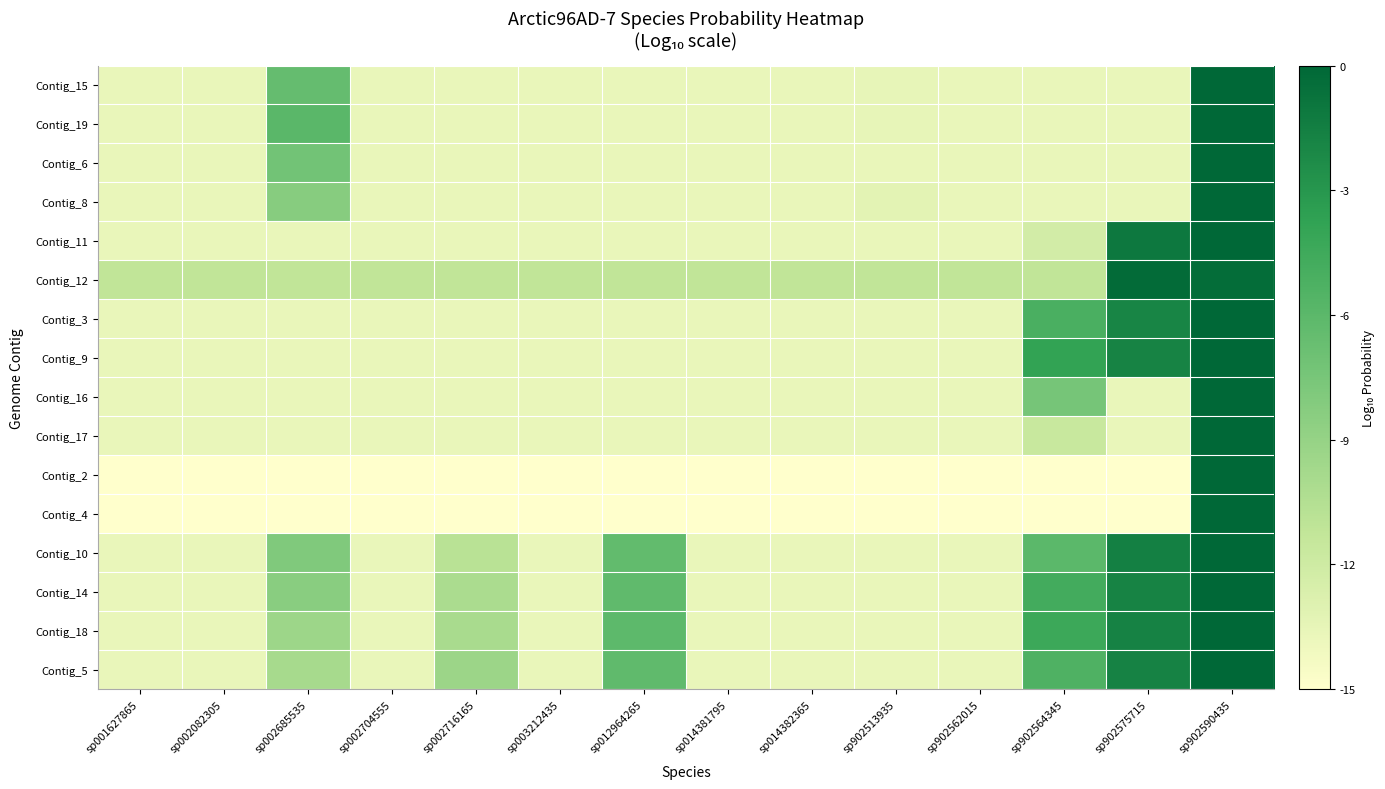

Reading left to right, transcribe all the data shown in this chart.

Contig_15: sp001627865=-13.7	sp002082305=-13.7	sp002685535=-6.5	sp002704555=-13.7	sp002716165=-13.7	sp003212435=-13.7	sp012964265=-13.7	sp014381795=-13.7	sp014382365=-13.7	sp902513935=-13.5	sp902562015=-13.7	sp902564345=-13.7	sp902575715=-13.7	sp902590435=-0.0
Contig_19: sp001627865=-13.7	sp002082305=-13.7	sp002685535=-5.9	sp002704555=-13.7	sp002716165=-13.7	sp003212435=-13.7	sp012964265=-13.7	sp014381795=-13.7	sp014382365=-13.7	sp902513935=-13.5	sp902562015=-13.7	sp902564345=-13.7	sp902575715=-13.7	sp902590435=-0.0
Contig_6: sp001627865=-13.7	sp002082305=-13.7	sp002685535=-7.2	sp002704555=-13.7	sp002716165=-13.7	sp003212435=-13.7	sp012964265=-13.7	sp014381795=-13.7	sp014382365=-13.7	sp902513935=-13.7	sp902562015=-13.7	sp902564345=-13.7	sp902575715=-13.7	sp902590435=-0.0
Contig_8: sp001627865=-13.7	sp002082305=-13.7	sp002685535=-8.3	sp002704555=-13.7	sp002716165=-13.7	sp003212435=-13.7	sp012964265=-13.7	sp014381795=-13.7	sp014382365=-13.7	sp902513935=-13.3	sp902562015=-13.7	sp902564345=-13.7	sp902575715=-13.7	sp902590435=-0.0
Contig_11: sp001627865=-13.7	sp002082305=-13.7	sp002685535=-13.7	sp002704555=-13.7	sp002716165=-13.7	sp003212435=-13.7	sp012964265=-13.7	sp014381795=-13.7	sp014382365=-13.7	sp902513935=-13.7	sp902562015=-13.7	sp902564345=-12.3	sp902575715=-1.1	sp902590435=-0.0
Contig_12: sp001627865=-11.2	sp002082305=-11.2	sp002685535=-11.2	sp002704555=-11.2	sp002716165=-11.2	sp003212435=-11.2	sp012964265=-11.2	sp014381795=-11.2	sp014382365=-11.2	sp902513935=-11.2	sp902562015=-11.2	sp902564345=-11.2	sp902575715=-0.2	sp902590435=-0.4
Contig_3: sp001627865=-13.7	sp002082305=-13.7	sp002685535=-13.7	sp002704555=-13.7	sp002716165=-13.7	sp003212435=-13.7	sp012964265=-13.7	sp014381795=-13.7	sp014382365=-13.7	sp902513935=-13.7	sp902562015=-13.7	sp902564345=-5.1	sp902575715=-1.9	sp902590435=-0.0
Contig_9: sp001627865=-13.7	sp002082305=-13.7	sp002685535=-13.7	sp002704555=-13.7	sp002716165=-13.7	sp003212435=-13.7	sp012964265=-13.7	sp014381795=-13.7	sp014382365=-13.7	sp902513935=-13.7	sp902562015=-13.7	sp902564345=-3.8	sp902575715=-1.8	sp902590435=-0.0
Contig_16: sp001627865=-13.7	sp002082305=-13.7	sp002685535=-13.7	sp002704555=-13.7	sp002716165=-13.7	sp003212435=-13.7	sp012964265=-13.7	sp014381795=-13.7	sp014382365=-13.7	sp902513935=-13.7	sp902562015=-13.7	sp902564345=-7.4	sp902575715=-13.7	sp902590435=-0.0
Contig_17: sp001627865=-13.7	sp002082305=-13.7	sp002685535=-13.7	sp002704555=-13.7	sp002716165=-13.7	sp003212435=-13.7	sp012964265=-13.7	sp014381795=-13.7	sp014382365=-13.7	sp902513935=-13.7	sp902562015=-13.7	sp902564345=-11.6	sp902575715=-13.7	sp902590435=-0.0
Contig_2: sp001627865=-15.0	sp002082305=-15.0	sp002685535=-15.0	sp002704555=-15.0	sp002716165=-15.0	sp003212435=-15.0	sp012964265=-15.0	sp014381795=-15.0	sp014382365=-15.0	sp902513935=-15.0	sp902562015=-15.0	sp902564345=-15.0	sp902575715=-15.0	sp902590435=0.0
Contig_4: sp001627865=-15.0	sp002082305=-15.0	sp002685535=-15.0	sp002704555=-15.0	sp002716165=-15.0	sp003212435=-15.0	sp012964265=-15.0	sp014381795=-15.0	sp014382365=-15.0	sp902513935=-15.0	sp902562015=-15.0	sp902564345=-15.0	sp902575715=-15.0	sp902590435=0.0
Contig_10: sp001627865=-13.7	sp002082305=-13.7	sp002685535=-7.9	sp002704555=-13.7	sp002716165=-10.8	sp003212435=-13.7	sp012964265=-6.4	sp014381795=-13.7	sp014382365=-13.7	sp902513935=-13.7	sp902562015=-13.7	sp902564345=-6.0	sp902575715=-1.6	sp902590435=-0.0
Contig_14: sp001627865=-13.7	sp002082305=-13.7	sp002685535=-8.4	sp002704555=-13.7	sp002716165=-10.1	sp003212435=-13.7	sp012964265=-6.2	sp014381795=-13.7	sp014382365=-13.7	sp902513935=-13.7	sp902562015=-13.7	sp902564345=-4.7	sp902575715=-1.8	sp902590435=-0.0
Contig_18: sp001627865=-13.7	sp002082305=-13.7	sp002685535=-9.4	sp002704555=-13.7	sp002716165=-10.0	sp003212435=-13.7	sp012964265=-6.1	sp014381795=-13.7	sp014382365=-13.7	sp902513935=-13.7	sp902562015=-13.7	sp902564345=-4.3	sp902575715=-1.7	sp902590435=-0.0
Contig_5: sp001627865=-13.7	sp002082305=-13.7	sp002685535=-9.9	sp002704555=-13.7	sp002716165=-9.4	sp003212435=-13.7	sp012964265=-6.2	sp014381795=-13.7	sp014382365=-13.7	sp902513935=-13.7	sp902562015=-13.7	sp902564345=-5.4	sp902575715=-1.8	sp902590435=-0.0